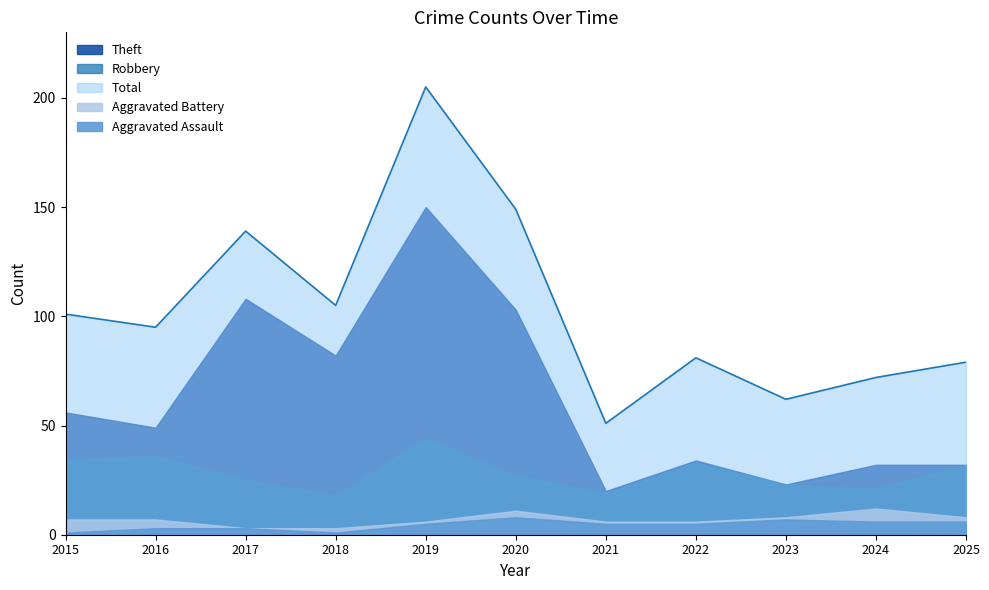

What is the minimum value shown in the chart?

1